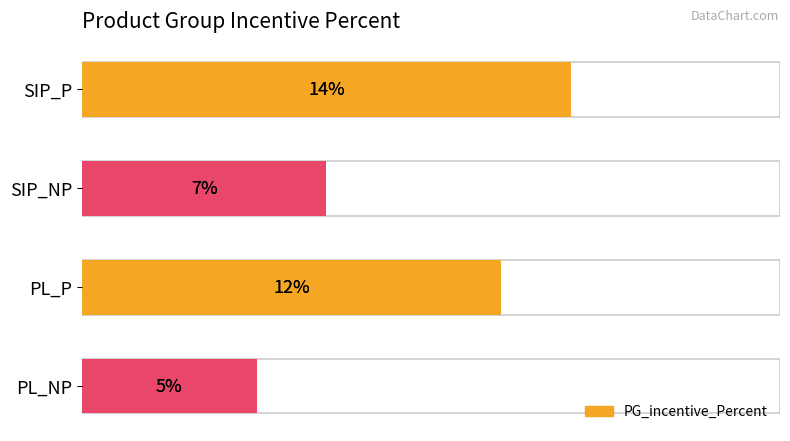

Is it true that the value at SIP_NP is 7?

True